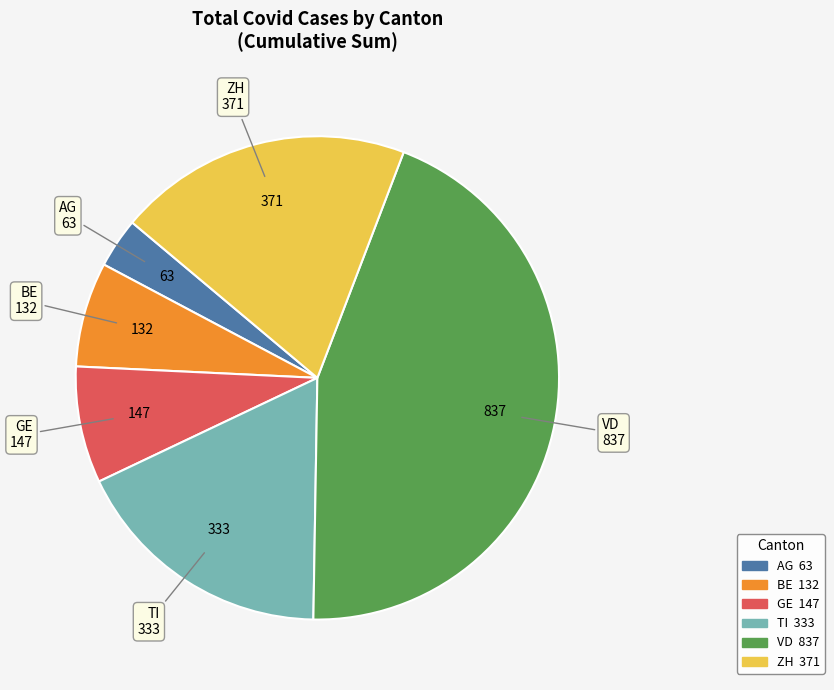

Is there any slice that represents more than half of the pie?

No